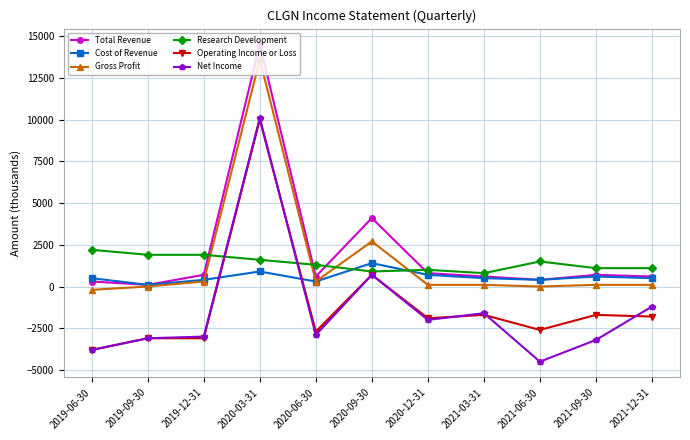

What is the highest value of the Net Income series?

10100